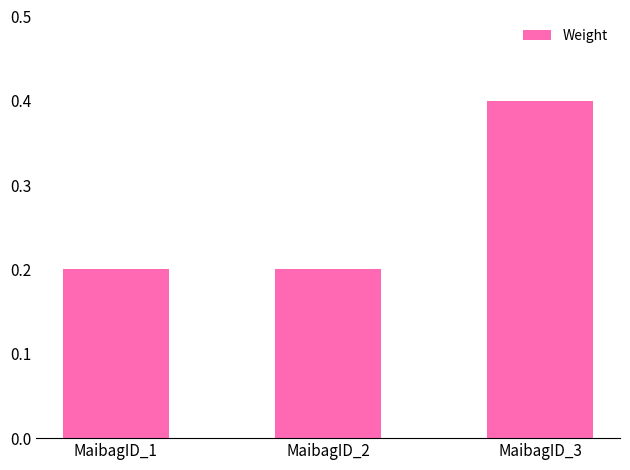

What is the difference between the values at MaibagID_3 and MaibagID_1?

0.2